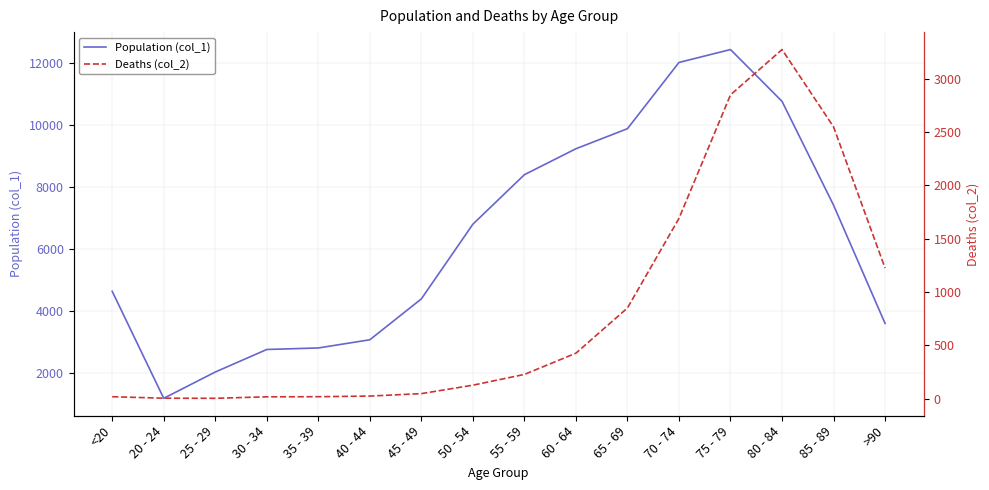

Between 50 - 54 and >90, which is larger?

50 - 54